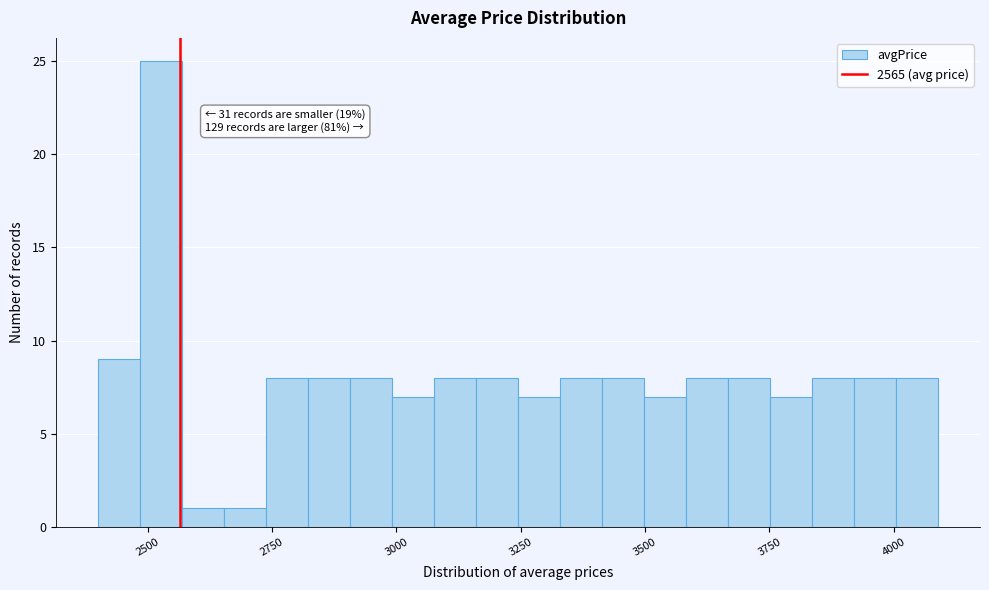

Around what value on the x-axis is the tallest bar? Give the approximate position of its centre, as read against the axis.

2550